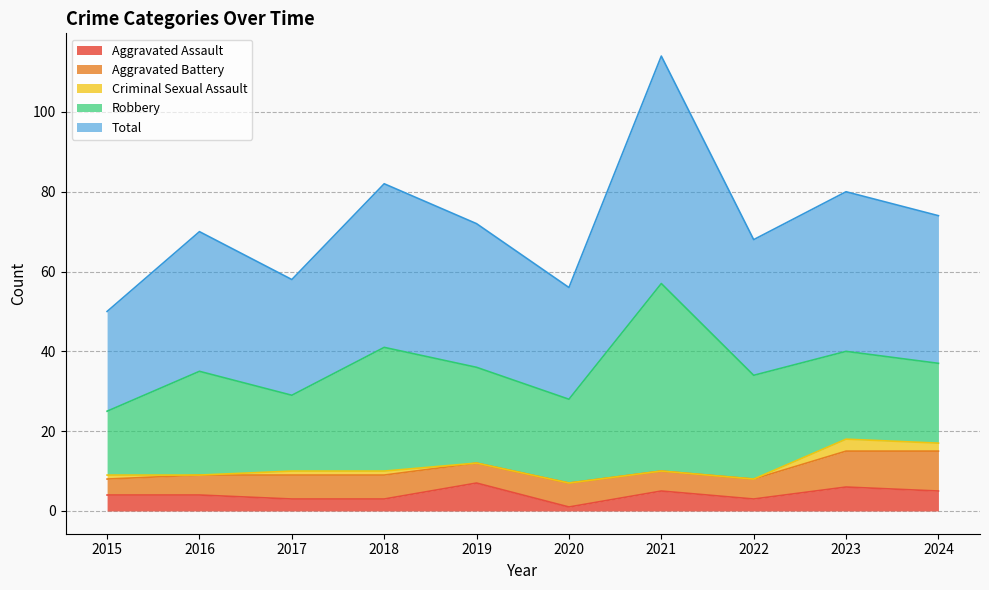

Which category has the highest value across all series?

2021